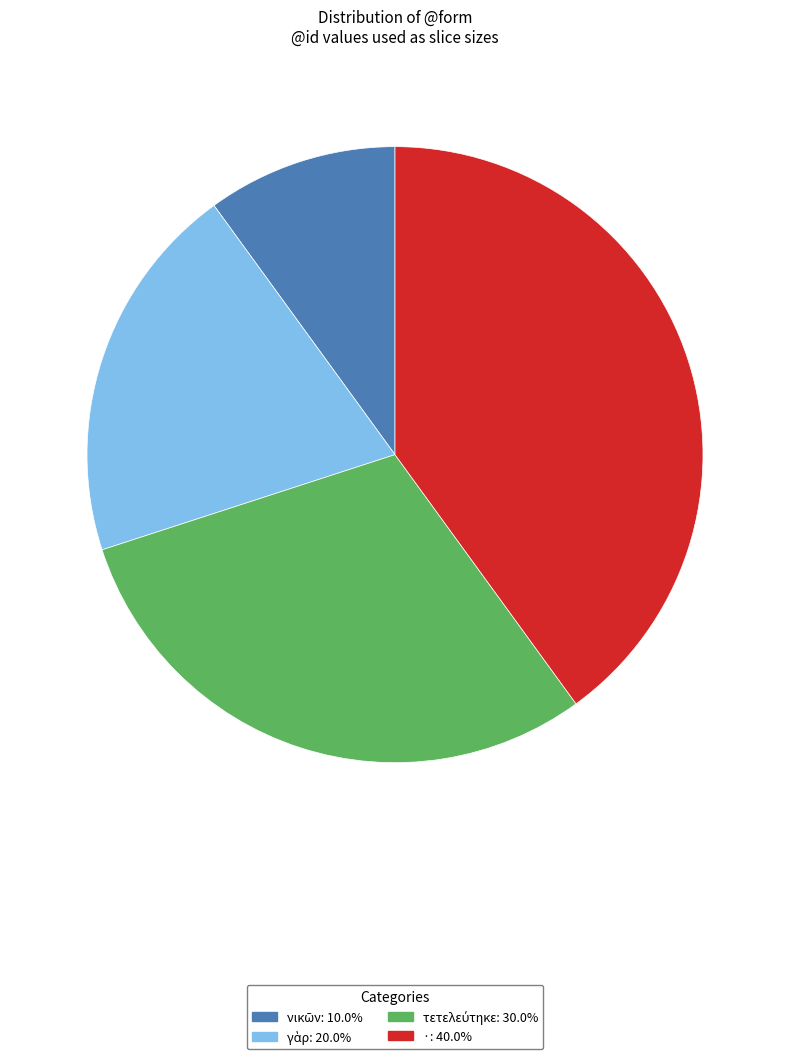

How many slices are in this pie chart?

4